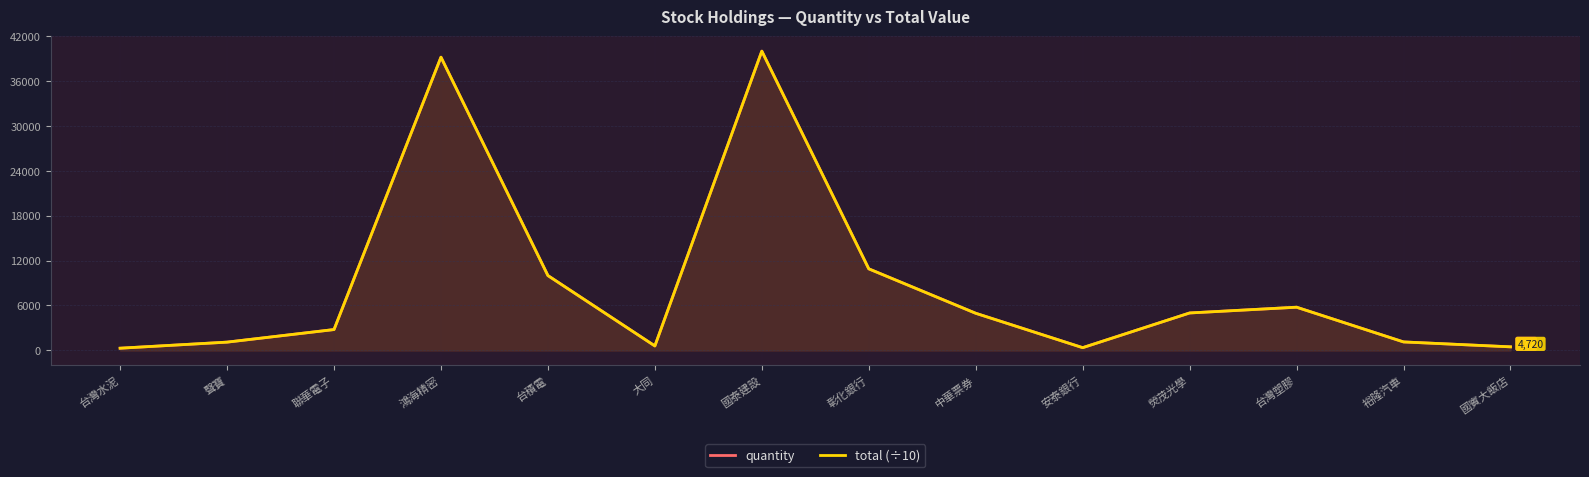

True or false: quantity has more than 2 interior local peaks.

True